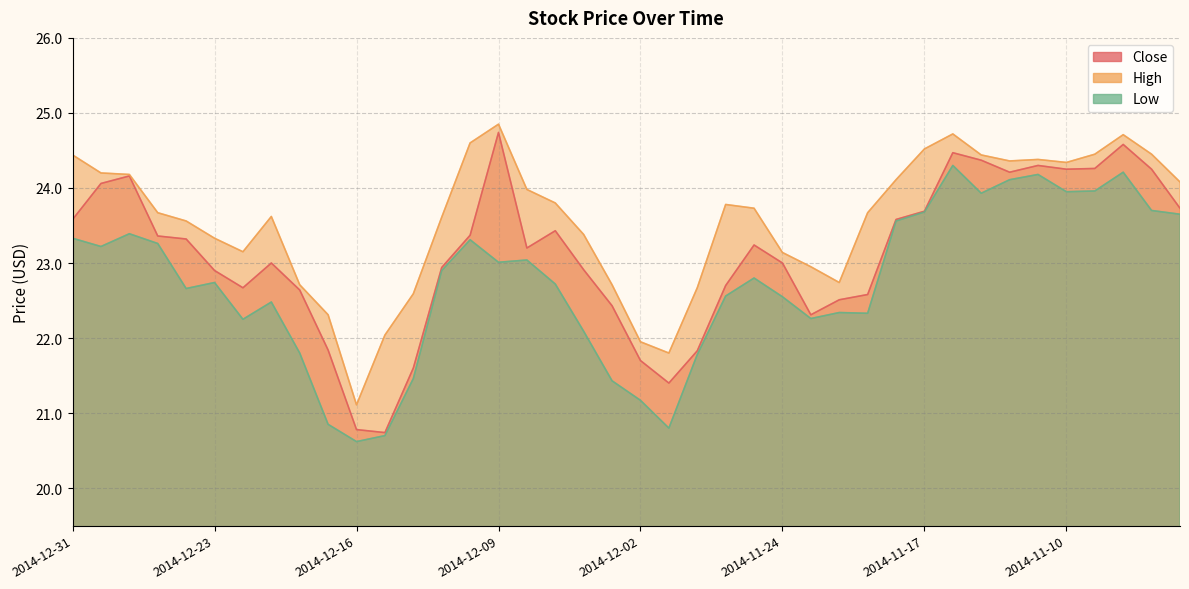

Which series has the largest range (max minus min)?

Close